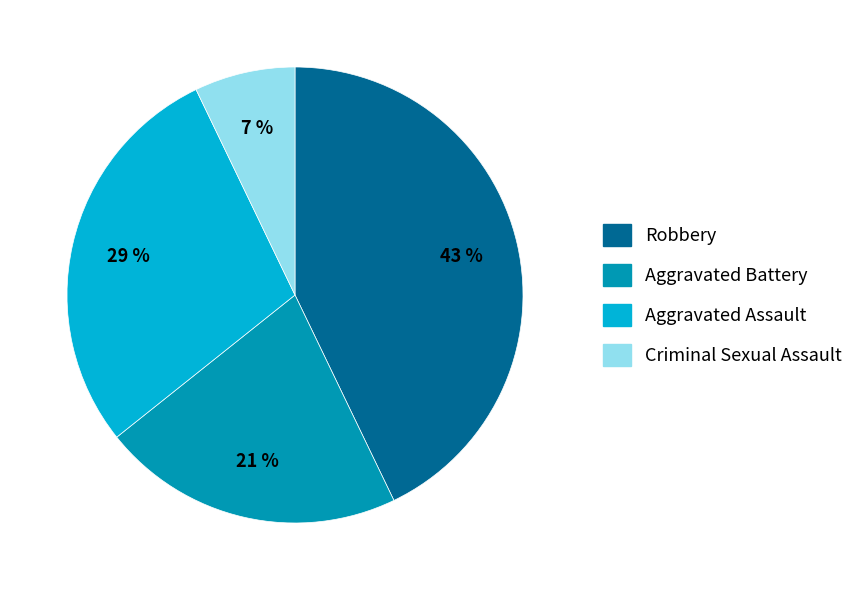

Is the sum of Criminal Sexual Assault and Aggravated Assault greater than half?

No